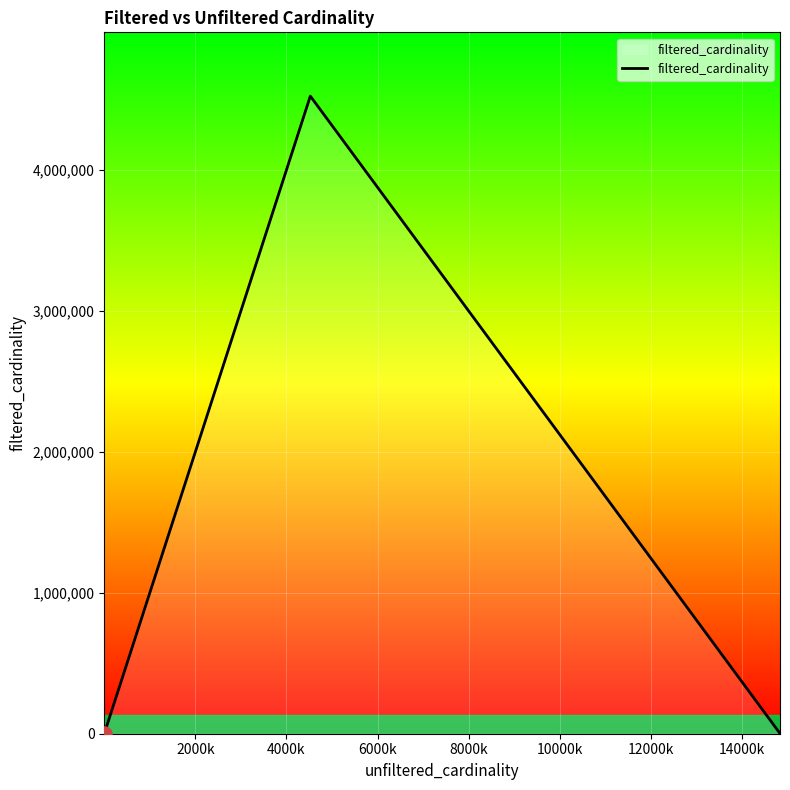

True or false: there are more than 2 points higher than both neighbors.

False